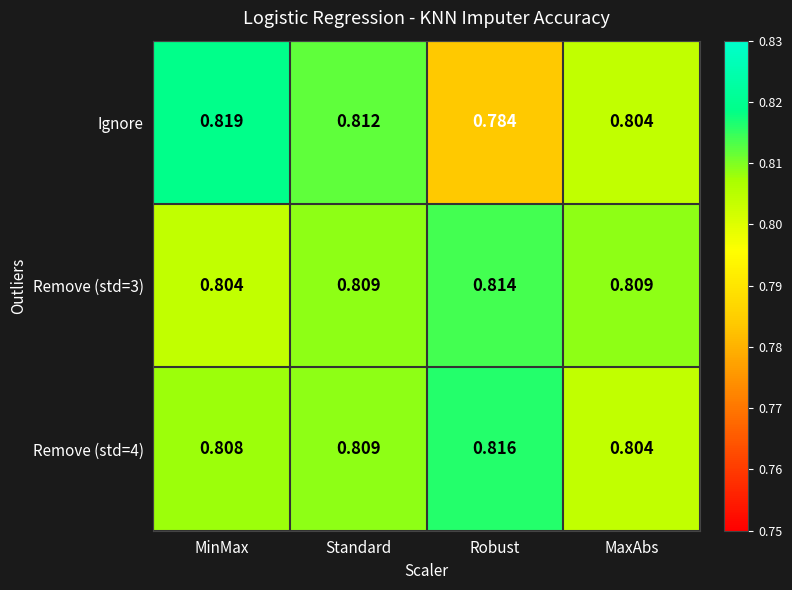

Which series has the largest range (max minus min)?

Ignore